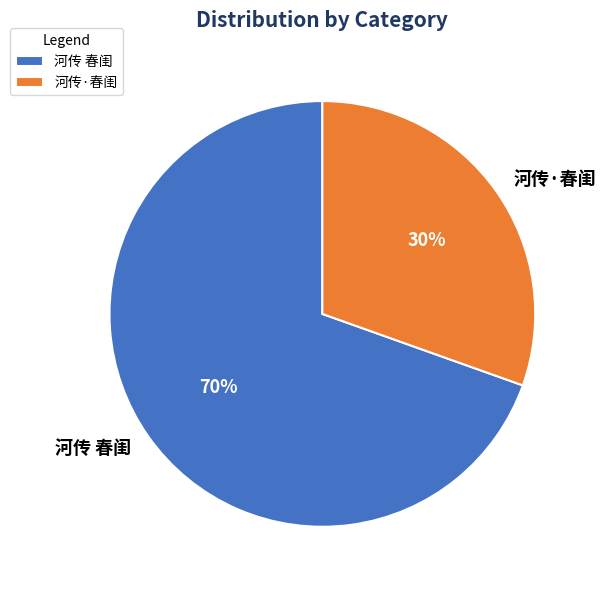

The 河传 春闺 slice represents 56% of the pie. True or false?

False